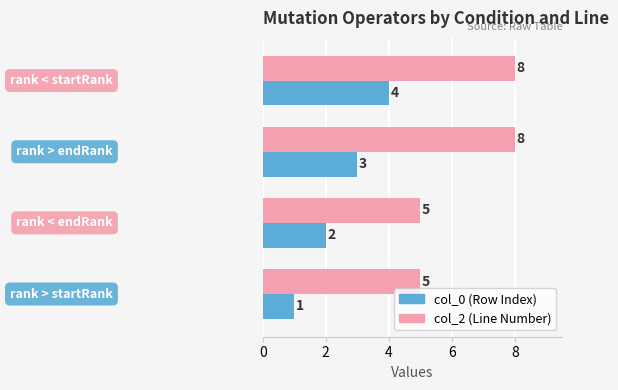

Which series has the largest total across all categories?

col_2 (Line Number)